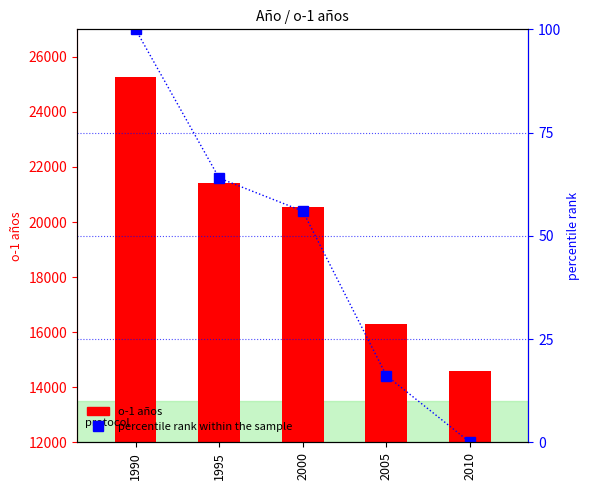

Rank the series by their maximum value, from lowest to highest.

percentile rank within the sample, o-1 años